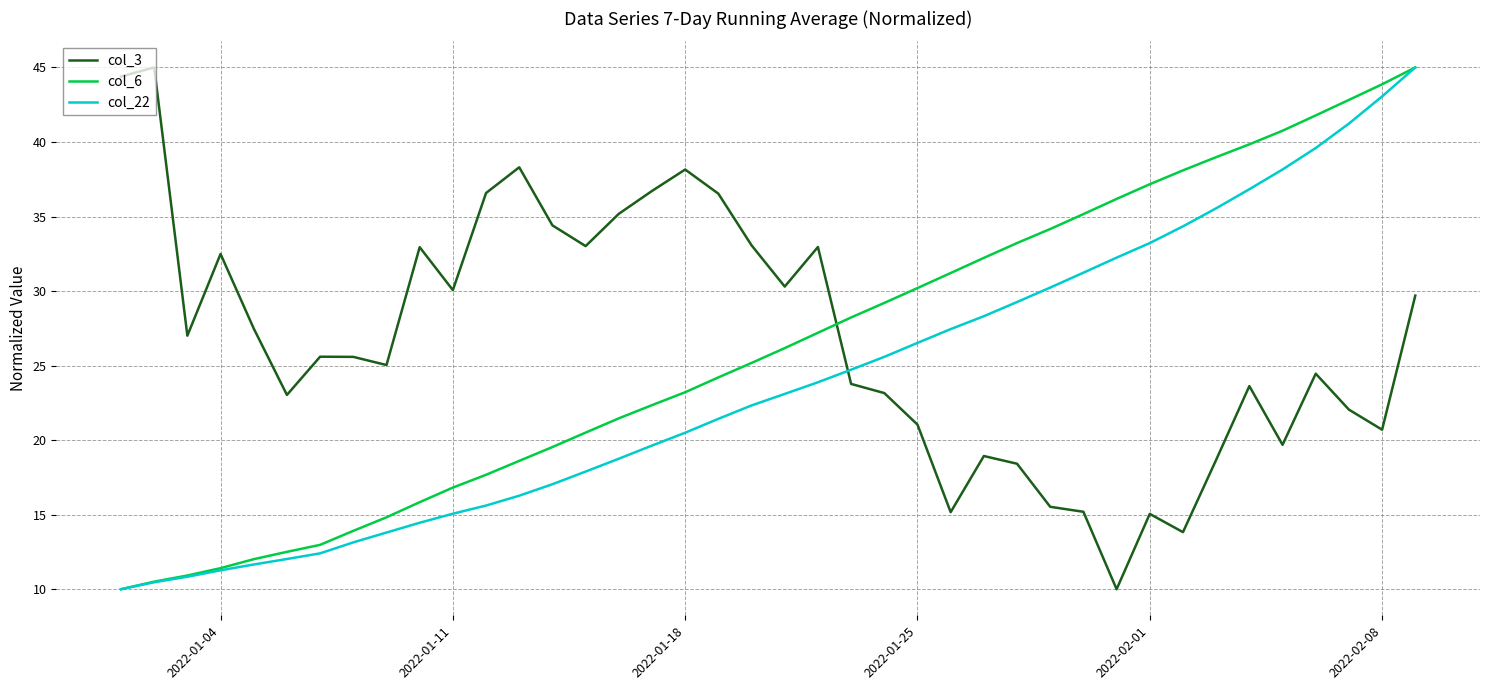

Which series ends up on top after the final intersection of col_22 and col_3?

col_22